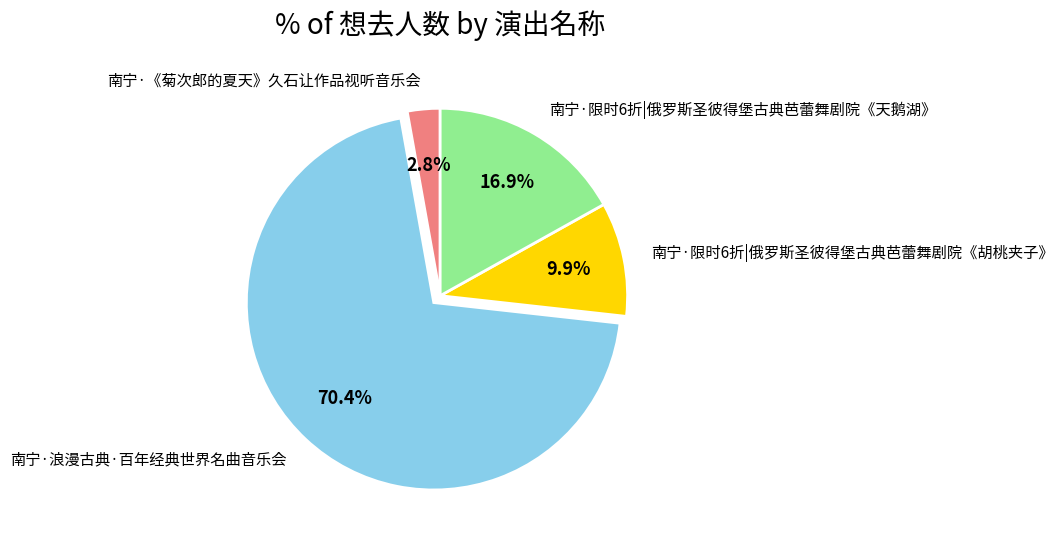

Is it true that 南宁·限时6折|俄罗斯圣彼得堡古典芭蕾舞剧院《天鹅湖》 is 11% of the pie?

False